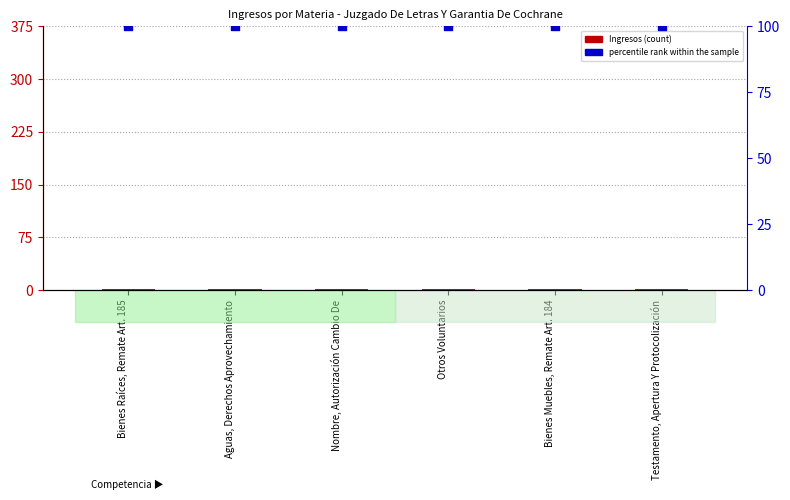

Is the value of percentile rank within the sample at Aguas, Derechos Aprovechamiento greater than the value of Ingresos at Nombre, Autorización Cambio De?

Yes